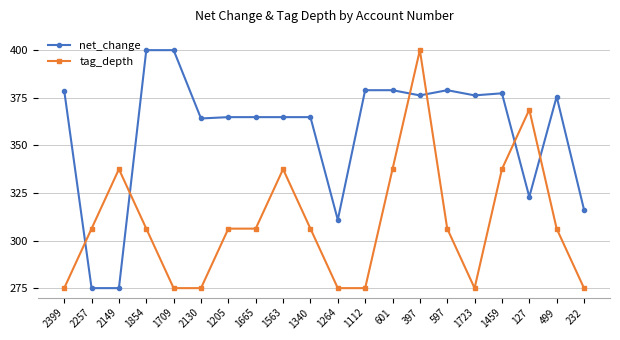

What is the value of the tag_depth point at the 5th from the left?

275.0